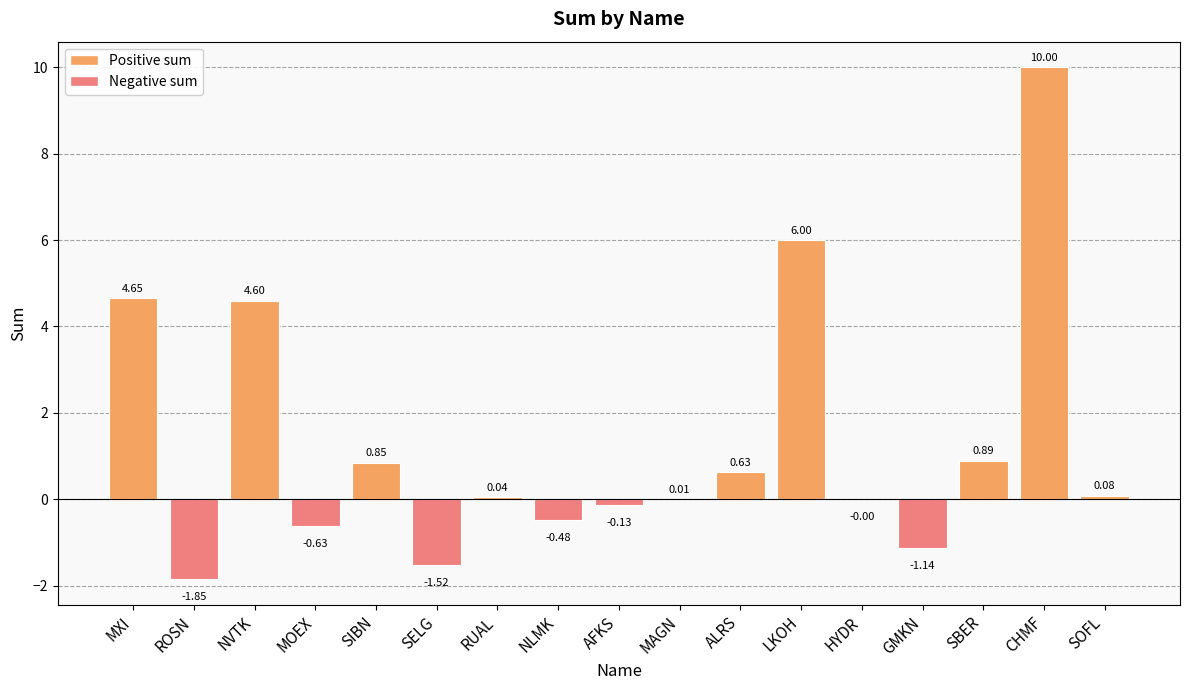

How many distinct data groups are displayed?

1